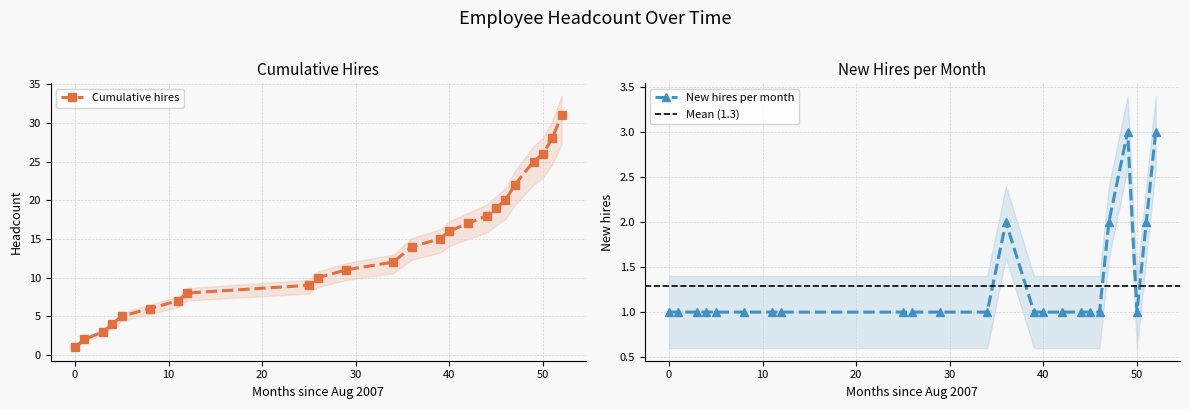

True or false: Cumulative hires has more than 0 interior local peaks.

False